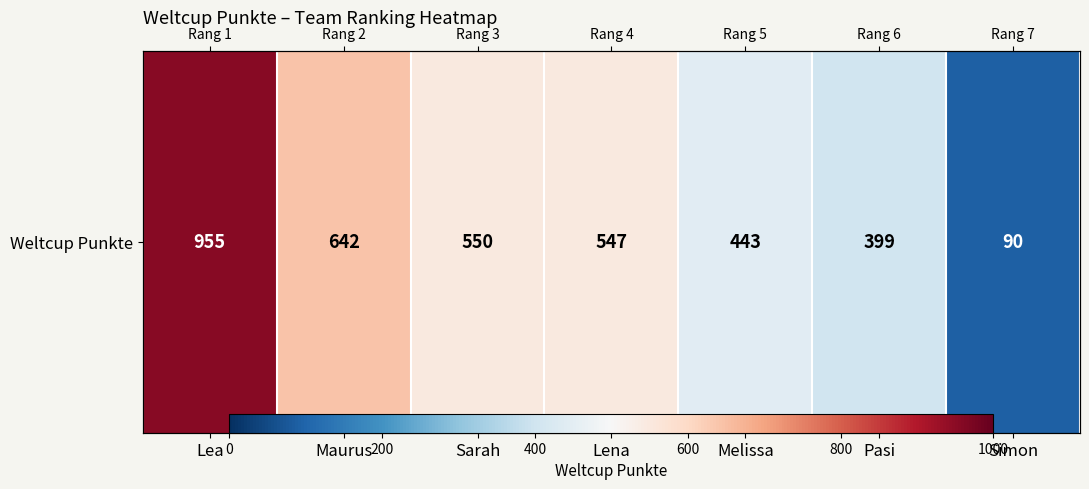

What is the ratio of the value at Pasi to the value at Lea?

0.4